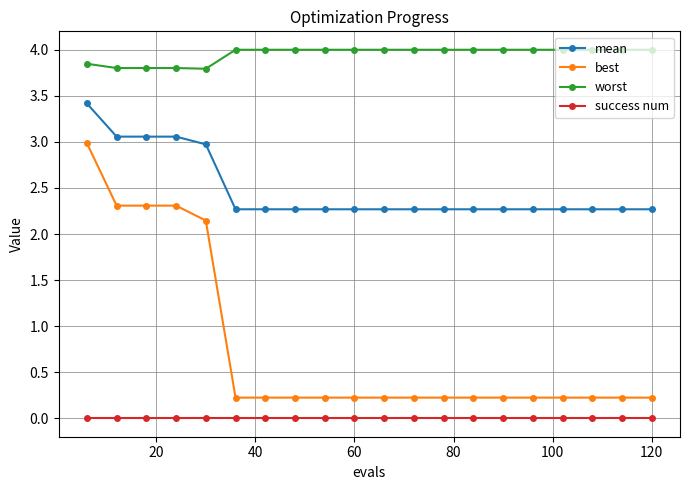

List the series in order of their overall mean, highest first.

worst, mean, best, success num